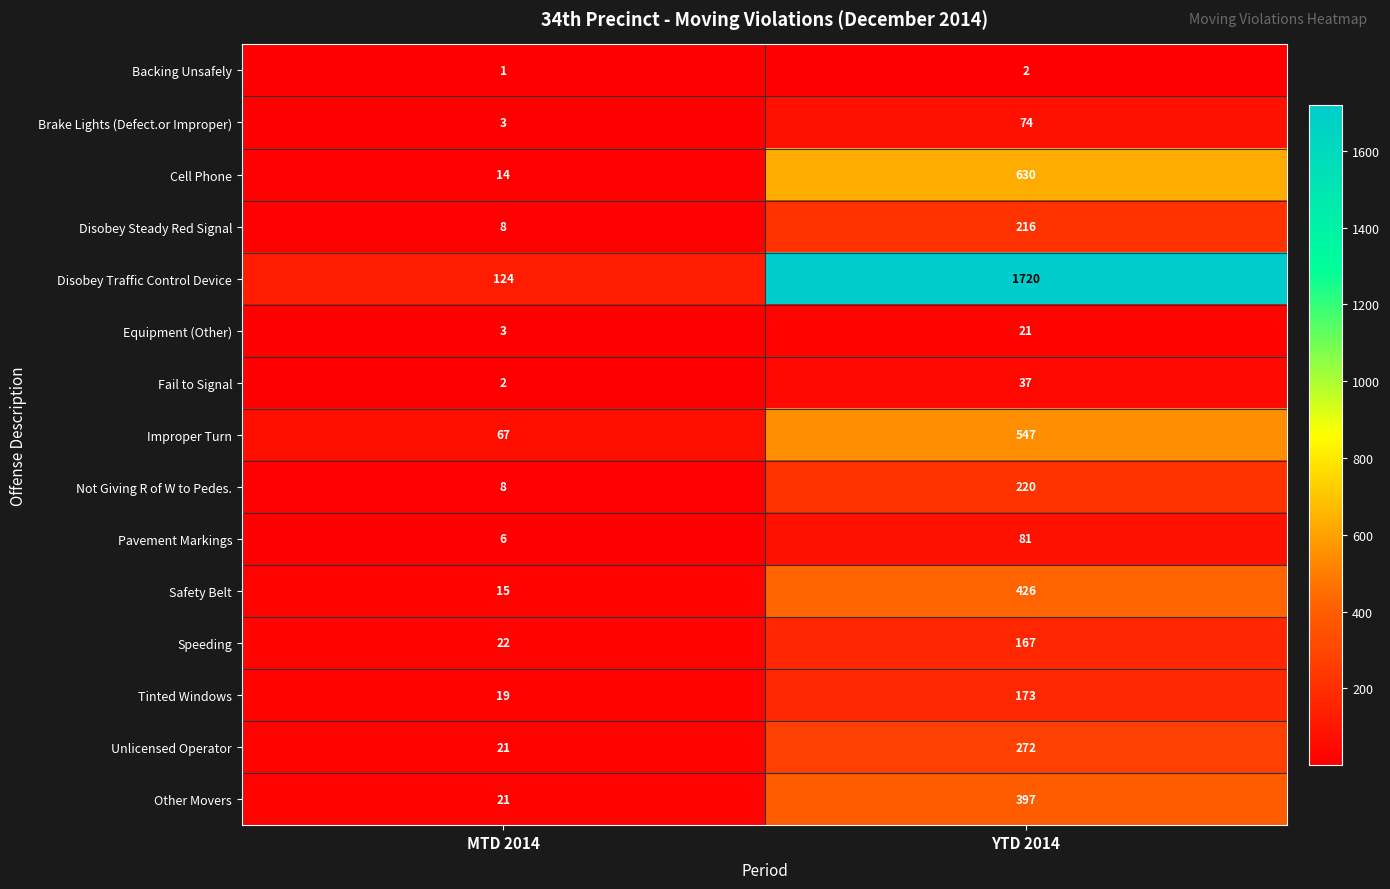

What value does the Pavement Markings series have at MTD 2014?

6